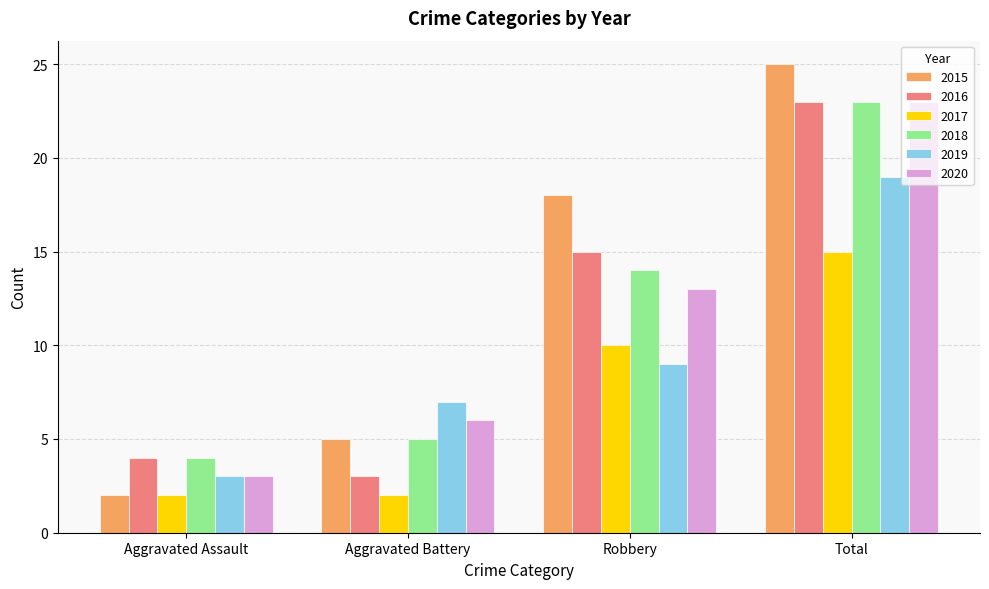

Reading left to right, what are all the values shown in this chart?

2015: Aggravated Assault=2	Aggravated Battery=5	Robbery=18	Total=25
2016: Aggravated Assault=4	Aggravated Battery=3	Robbery=15	Total=23
2017: Aggravated Assault=2	Aggravated Battery=2	Robbery=10	Total=15
2018: Aggravated Assault=4	Aggravated Battery=5	Robbery=14	Total=23
2019: Aggravated Assault=3	Aggravated Battery=7	Robbery=9	Total=19
2020: Aggravated Assault=3	Aggravated Battery=6	Robbery=13	Total=23